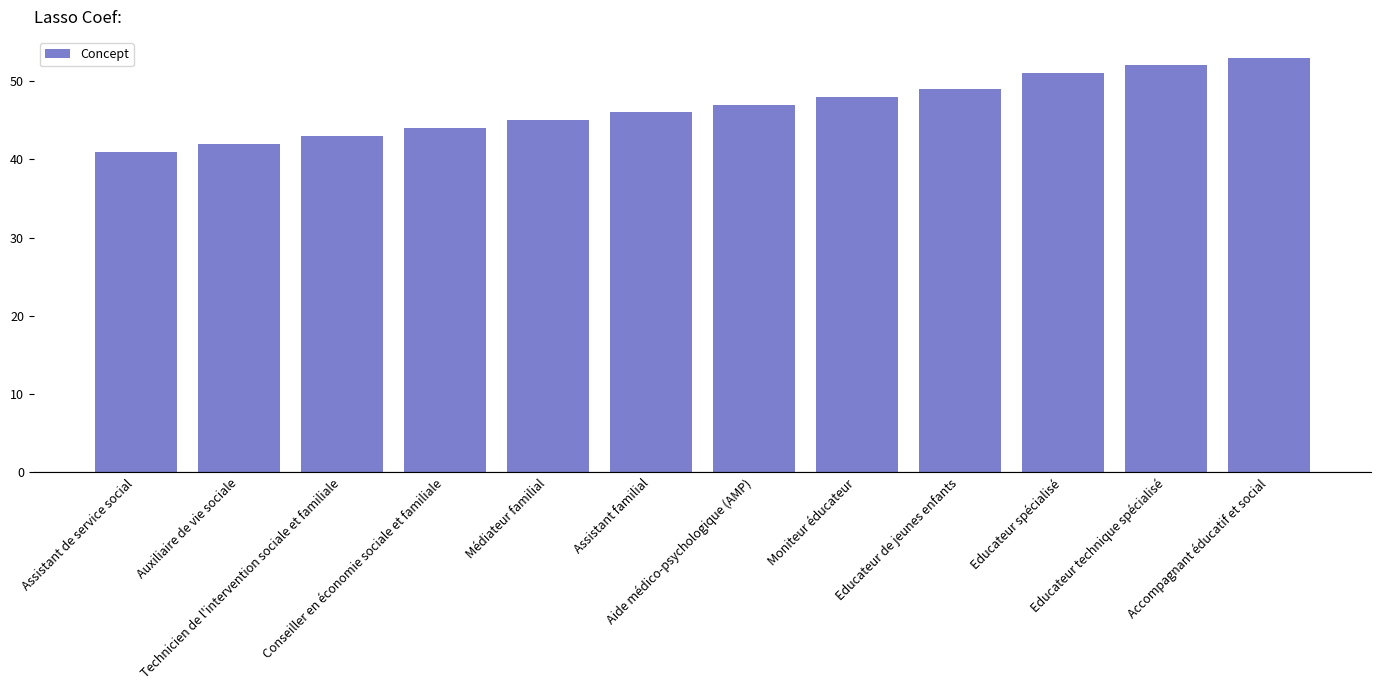

Which label corresponds to the largest value in the chart?

Accompagnant éducatif et social